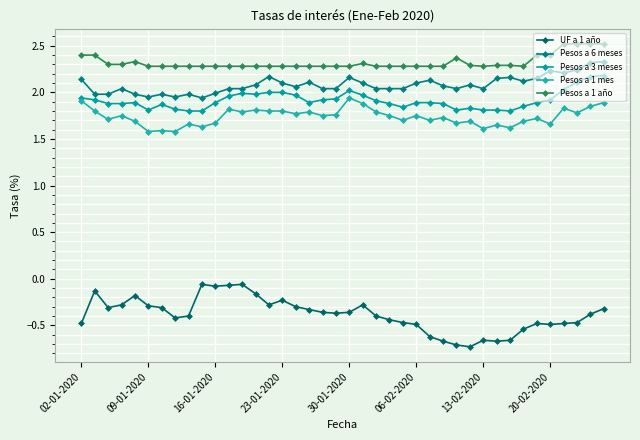

True or false: Pesos a 1 año and Pesos a 6 meses intersect in this chart.

False